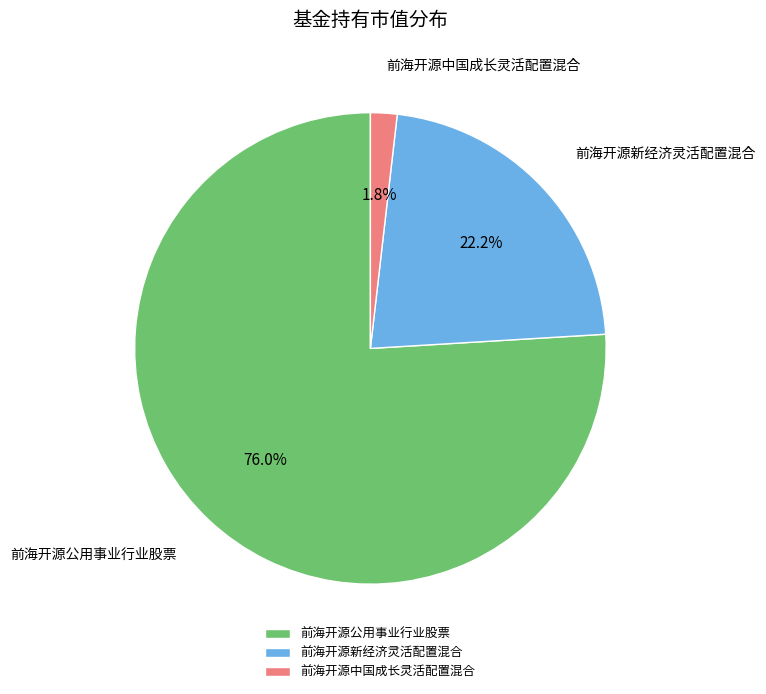

Rank the categories by value from lowest to highest.

前海开源中国成长灵活配置混合, 前海开源新经济灵活配置混合, 前海开源公用事业行业股票